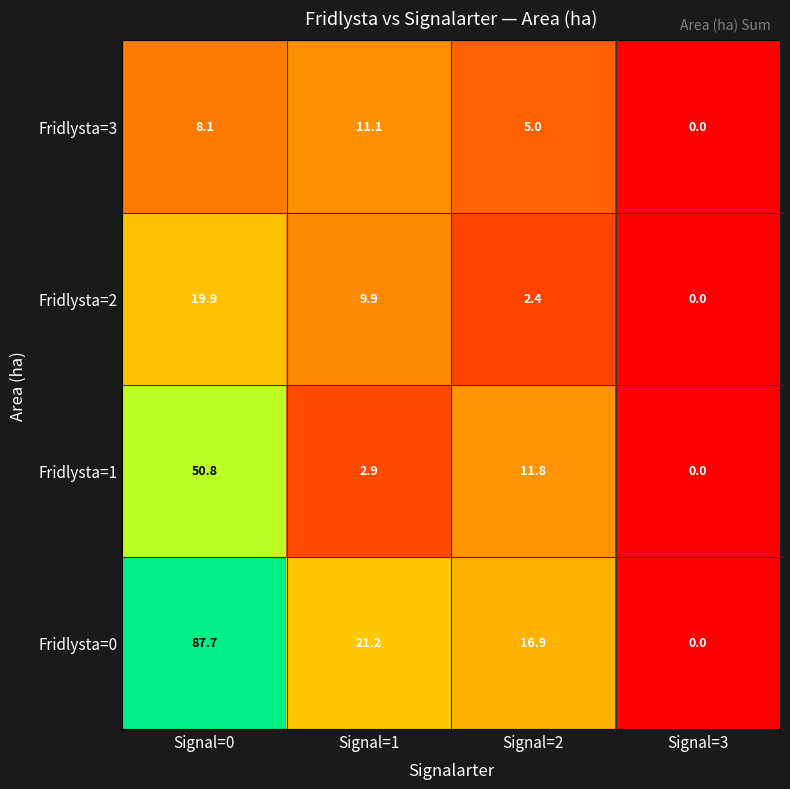

Reading right to left, list all the values displayed in this chart.

Fridlysta=3: 0.0	5.0	11.1	8.1
Fridlysta=2: 0.0	2.4	9.9	19.9
Fridlysta=1: 0.0	11.8	2.9	50.8
Fridlysta=0: 0.0	16.9	21.2	87.7